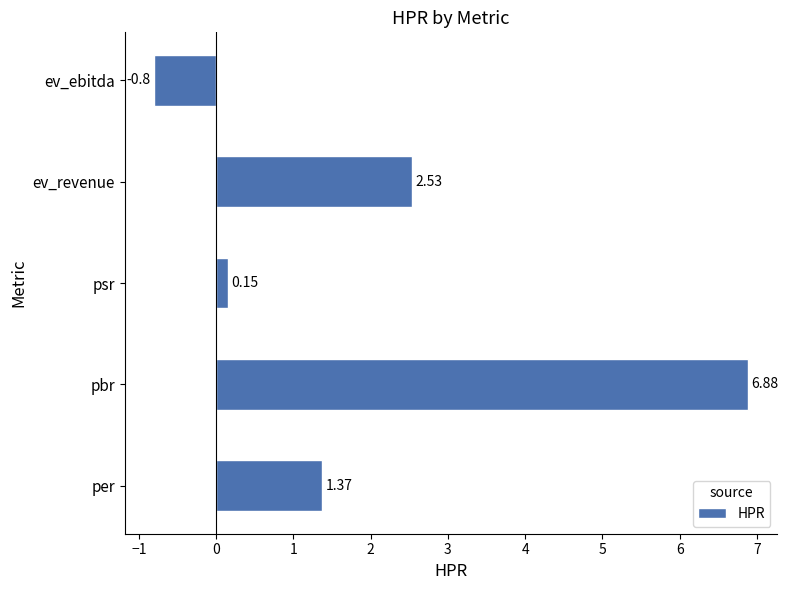

What is the sum of all values?

10.1